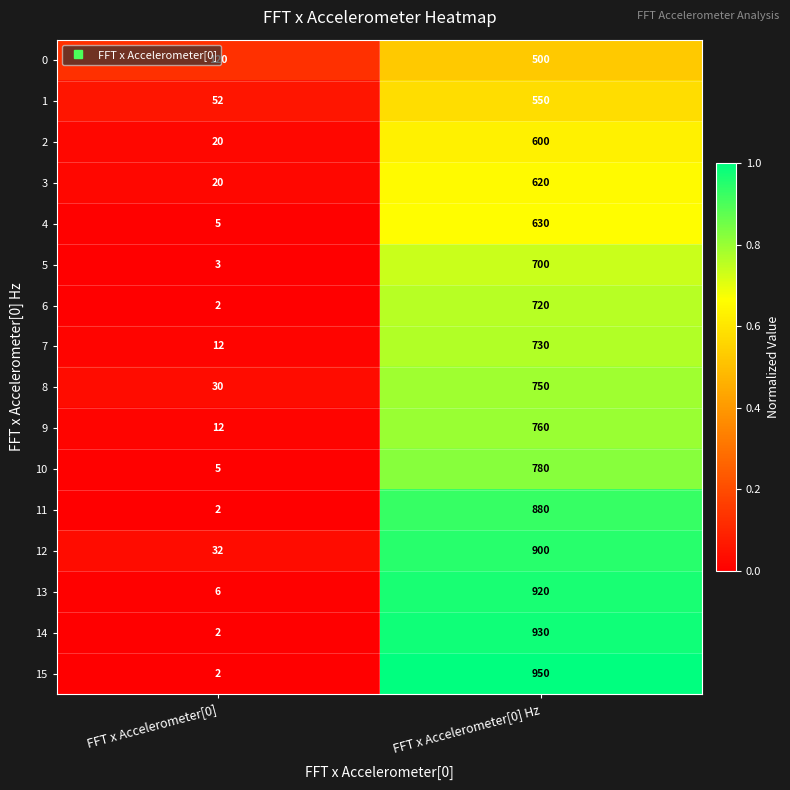

Rank the series by their maximum value, from highest to lowest.

15, 14, 13, 12, 11, 10, 9, 8, 7, 6, 5, 4, 3, 2, 1, 0